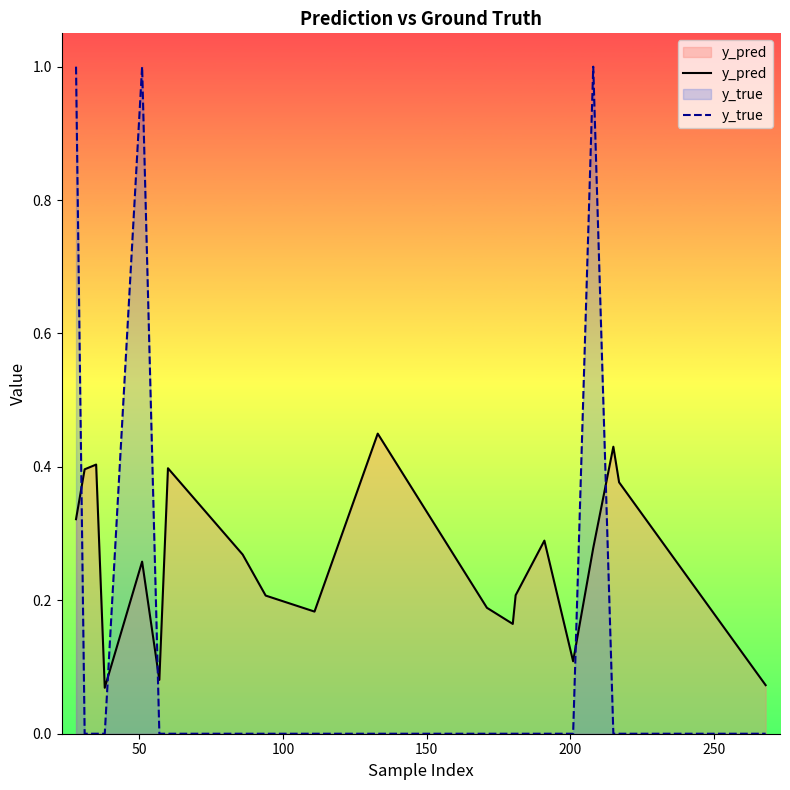

At how many categories does at least one series exceed 0?

20